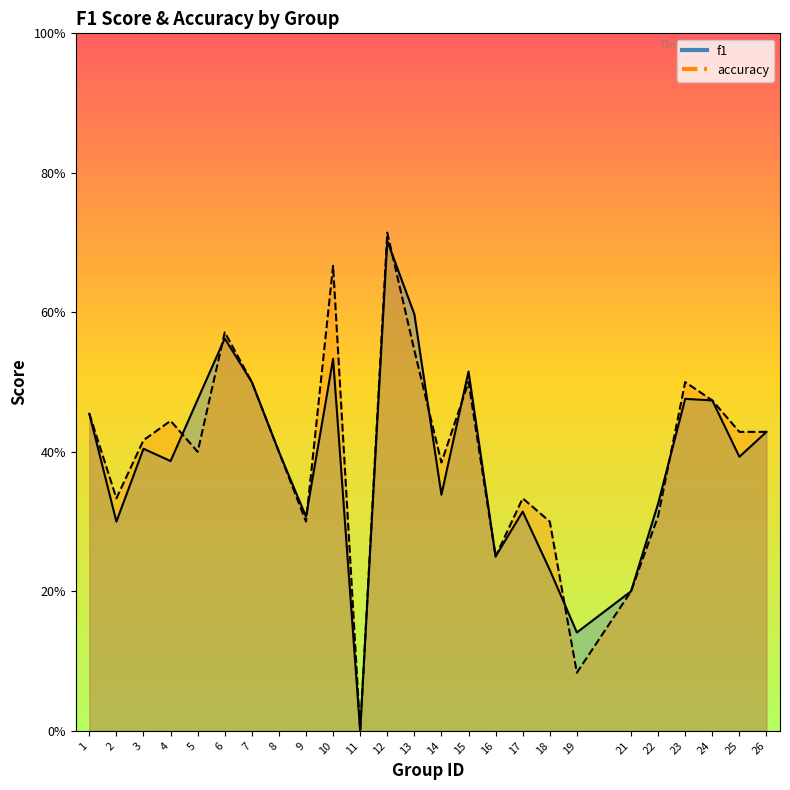

Reading left to right, transcribe all the data shown in this chart.

f1: 0.5	0.3	0.4	0.4	0.5	0.6	0.5	0.4	0.3	0.5	0.0	0.7	0.6	0.3	0.5	0.2	0.3	0.2	0.1	0.2	0.3	0.5	0.5	0.4	0.4
accuracy: 0.5	0.3	0.4	0.4	0.4	0.6	0.5	0.4	0.3	0.7	0.0	0.7	0.5	0.4	0.5	0.2	0.3	0.3	0.1	0.2	0.3	0.5	0.5	0.4	0.4